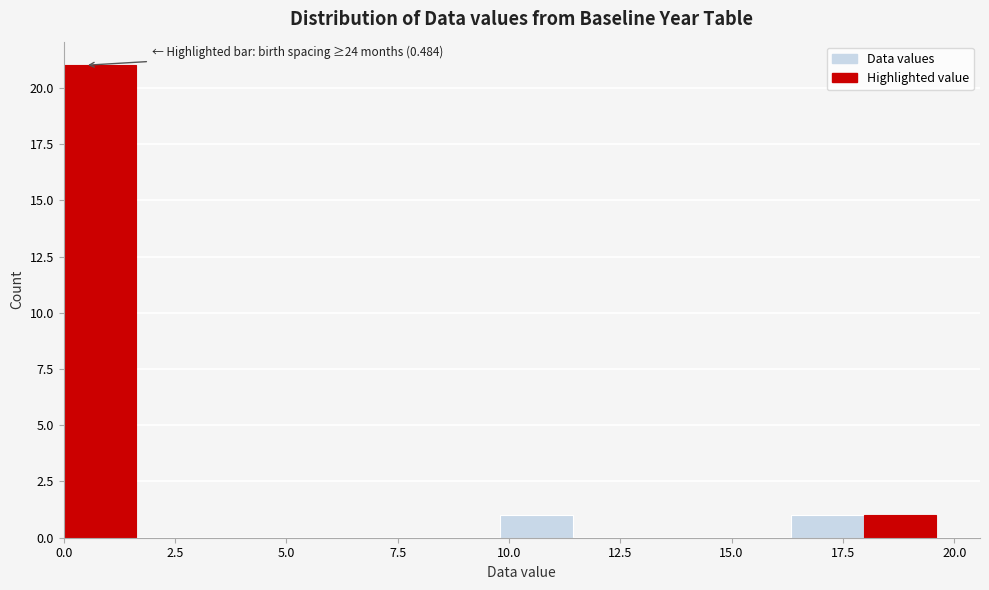

Read against the x-axis, roughly where is the centre of the tallest bar?

1.0